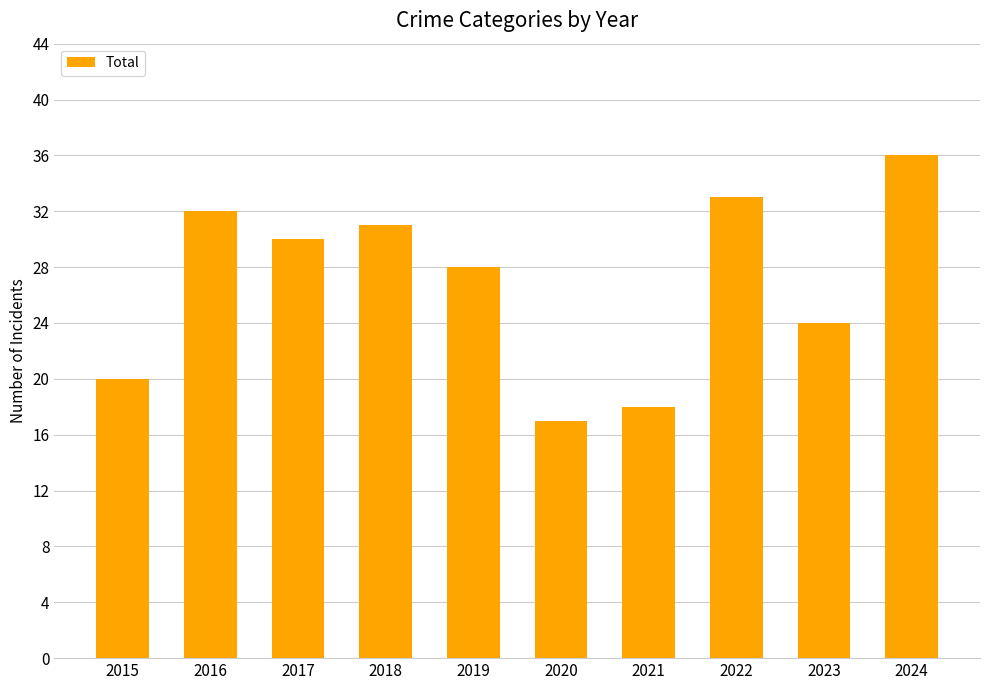

Between 2019 and 2021, which is larger?

2019